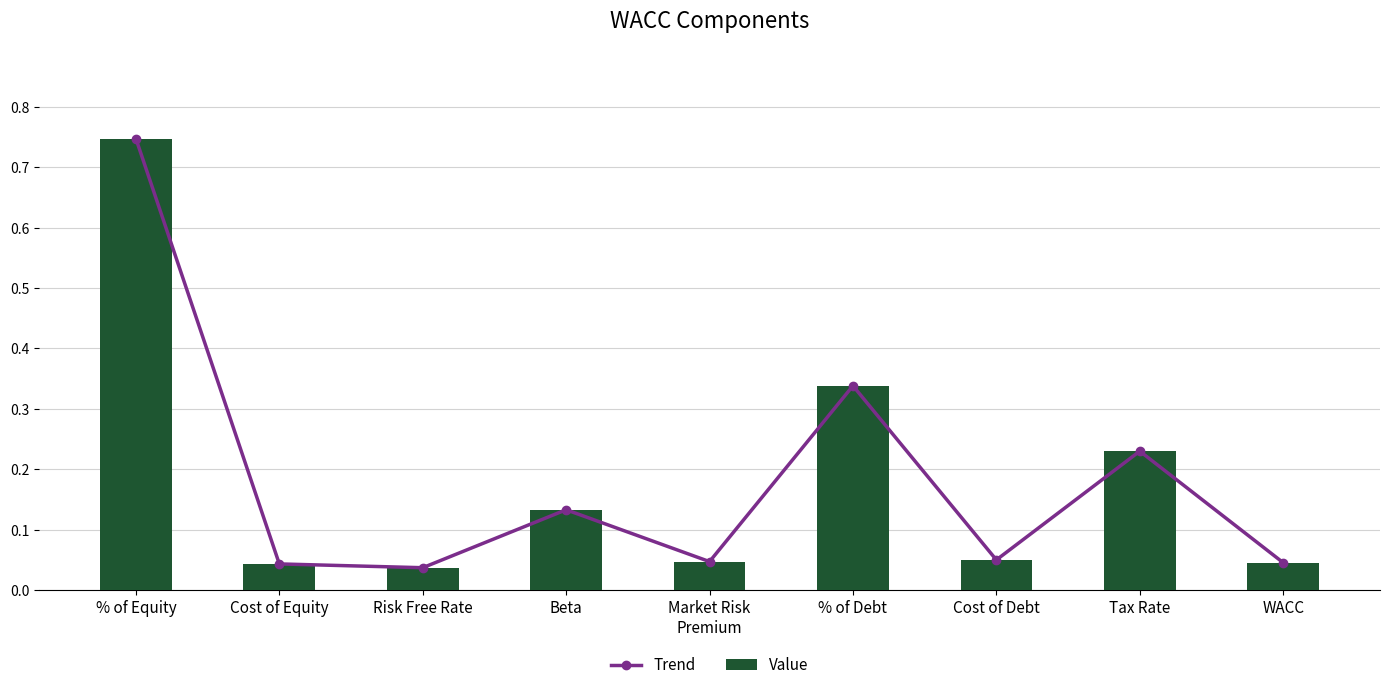

Is the value of Trend at % of Equity greater than the value of Value at WACC?

Yes